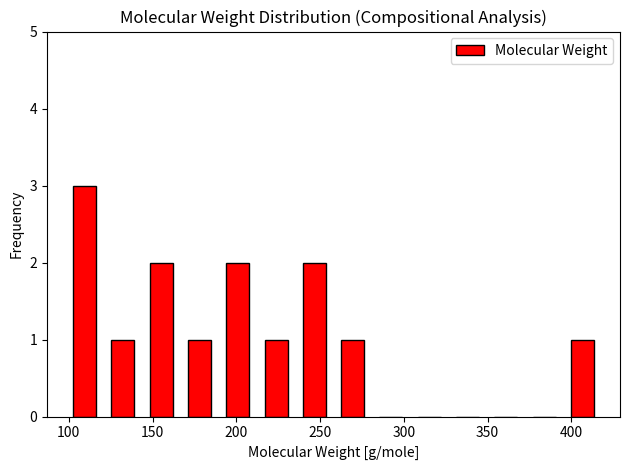

Over which range of the x-axis is the bar tallest?

100 to 120